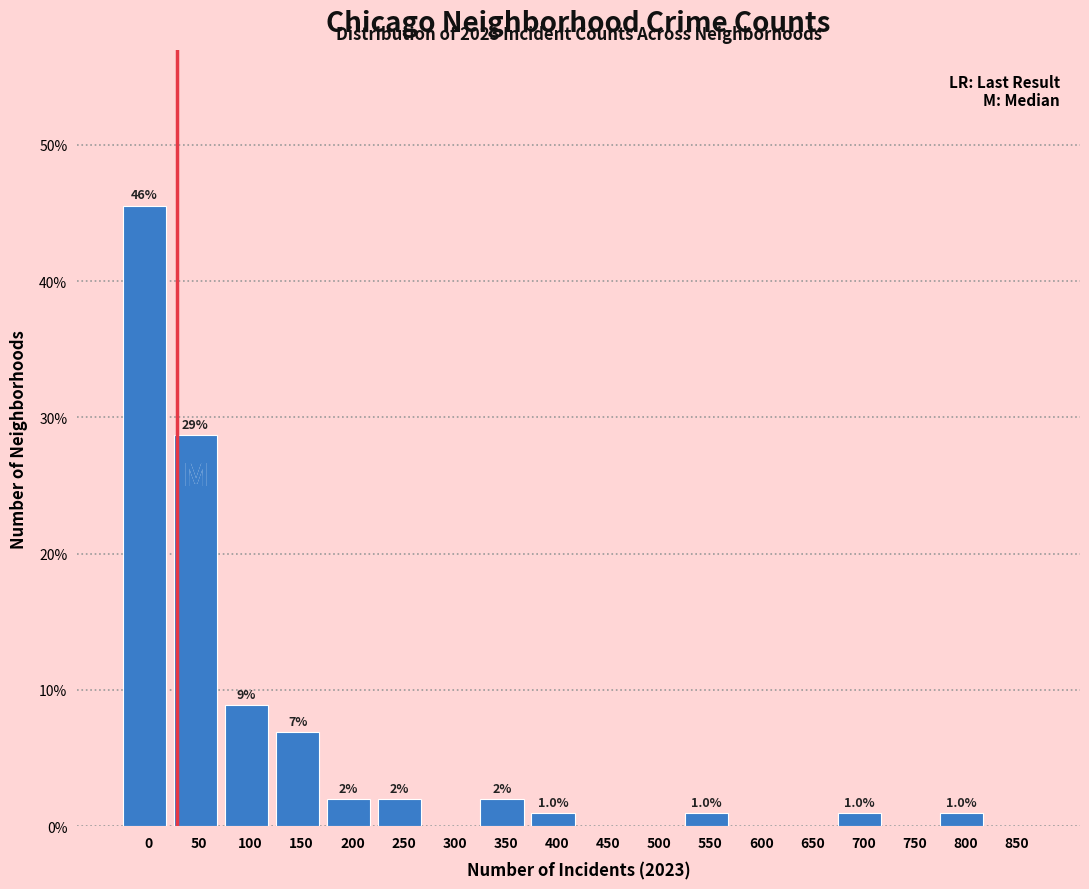

Reading right to left, transcribe all the data shown in this chart.

850=0.0	800=1.0	750=0.0	700=1.0	650=0.0	600=0.0	550=1.0	500=0.0	450=0.0	400=1.0	350=2.0	300=0.0	250=2.0	200=2.0	150=6.9	100=8.9	50=28.7	0=45.5